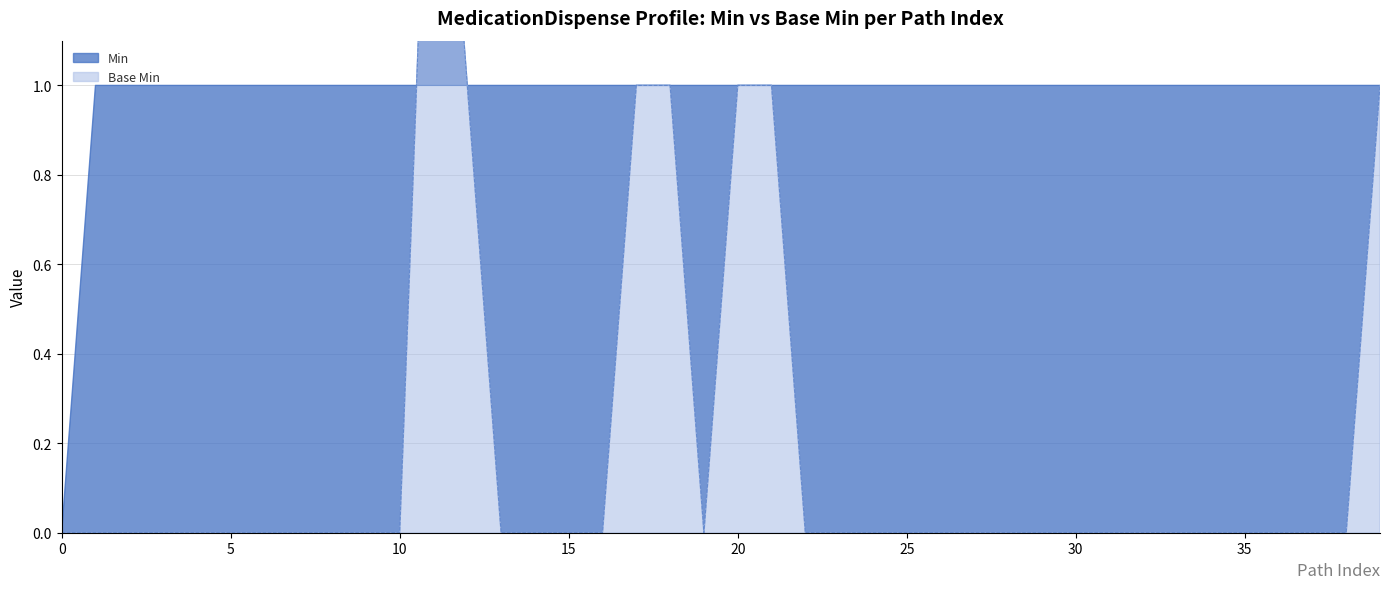

The chart shows a value of 0 at 12. True or false?

False